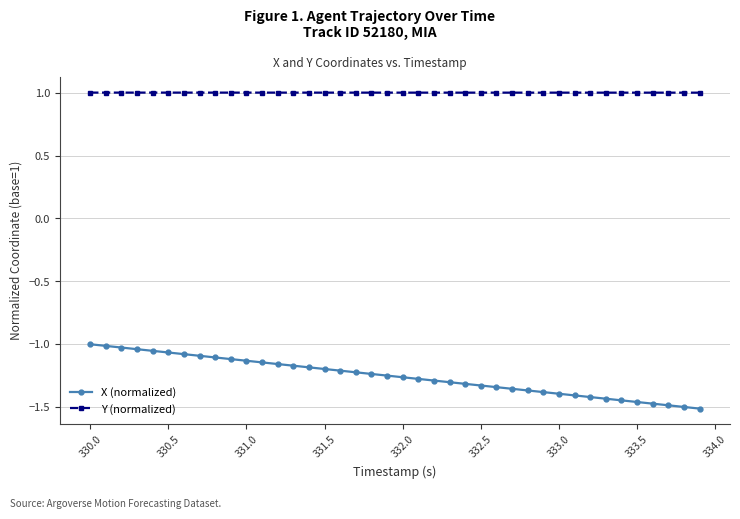

What is the value of the Y (normalized) point at the 4th from the left?

1.0